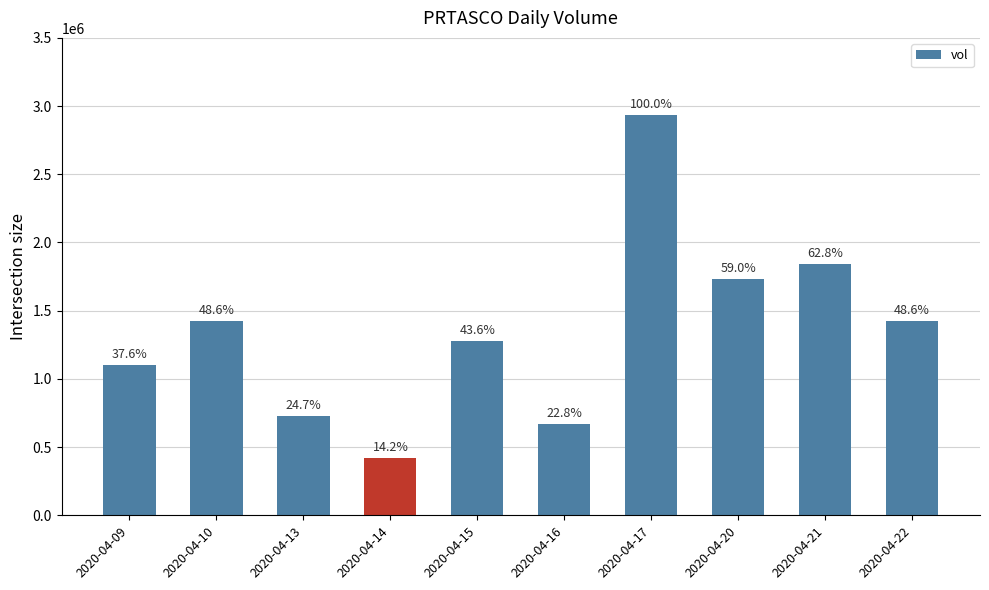

What is the difference between the values at 2020-04-21 and 2020-04-14?

1424100